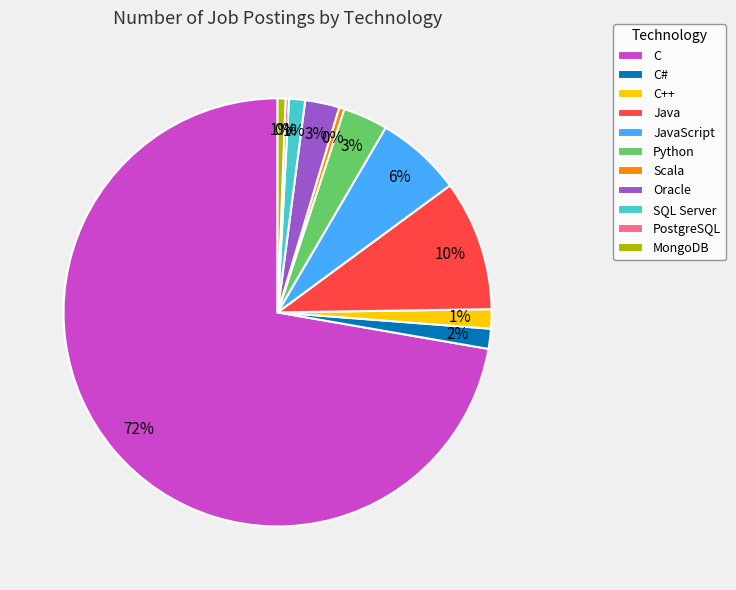

To the nearest percent, what is the difference between the SQL Server and Python slice percentages?

2%